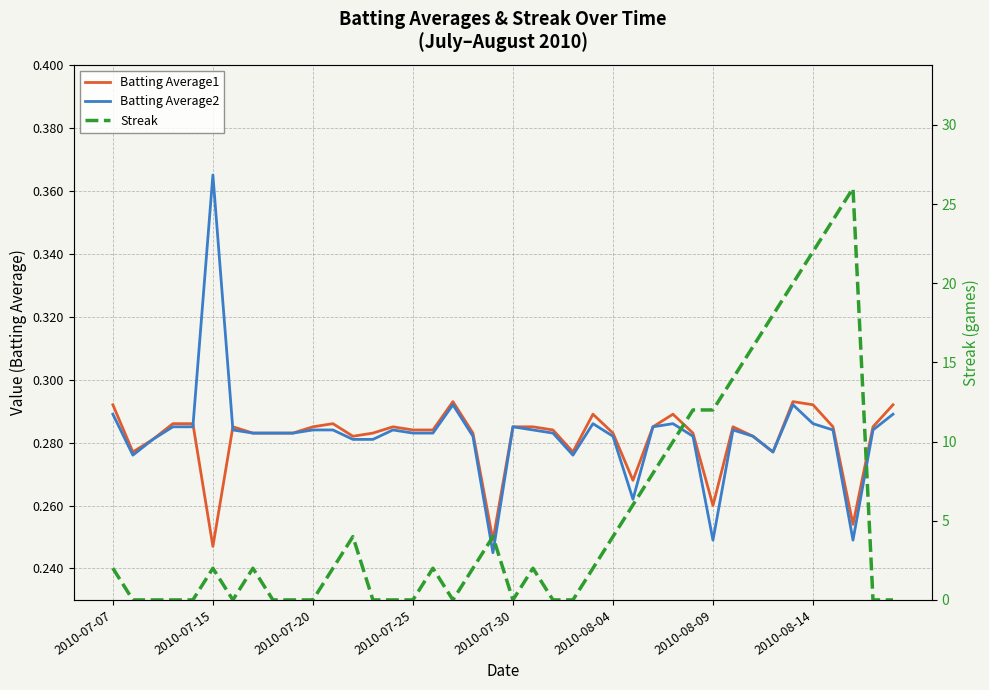

How many lines are shown in the chart?

3